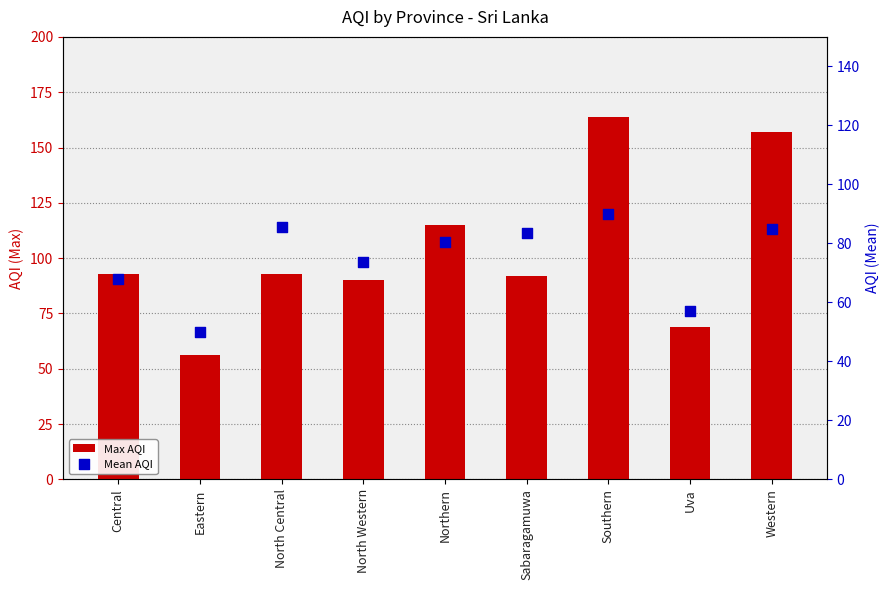

At which category is the sum across all series the highest?

Southern